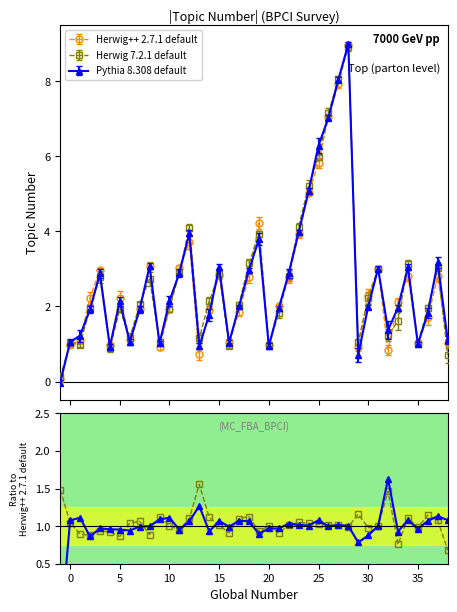

What is the value of the Herwig++ 2.7.1 default point at the 38th from the left?

1.7